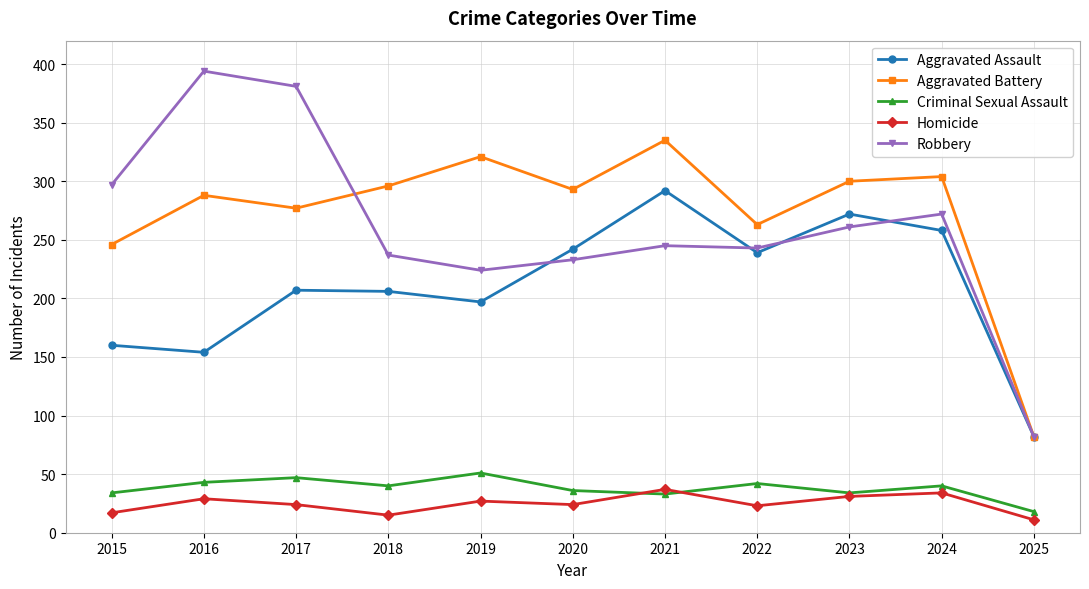

How many interior local valleys does the Aggravated Assault series have?

3